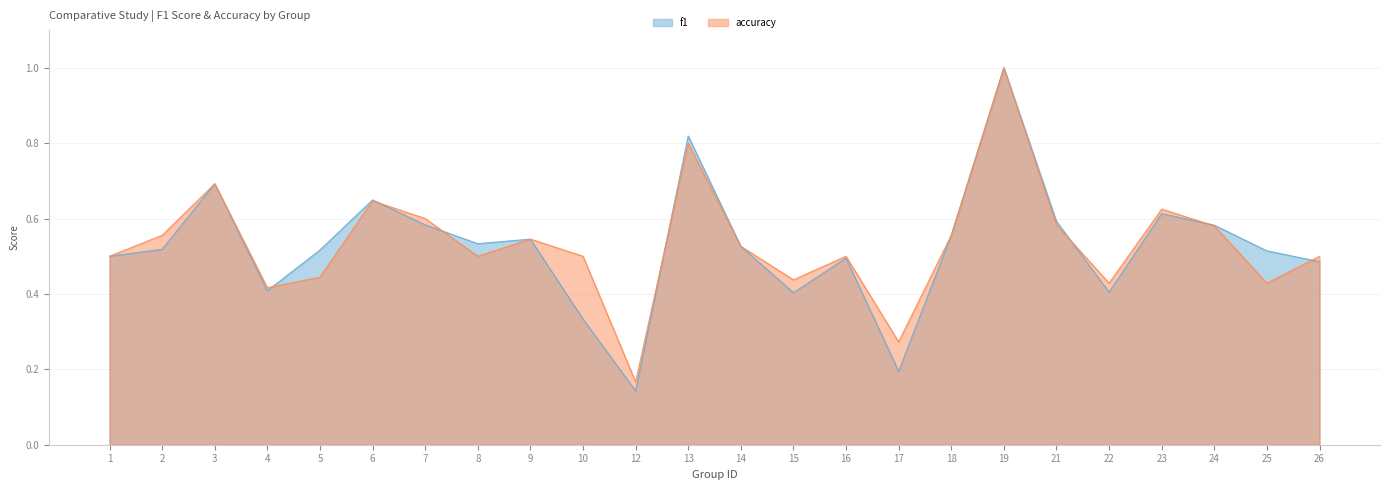

At how many categories does at least one series exceed 0?

24